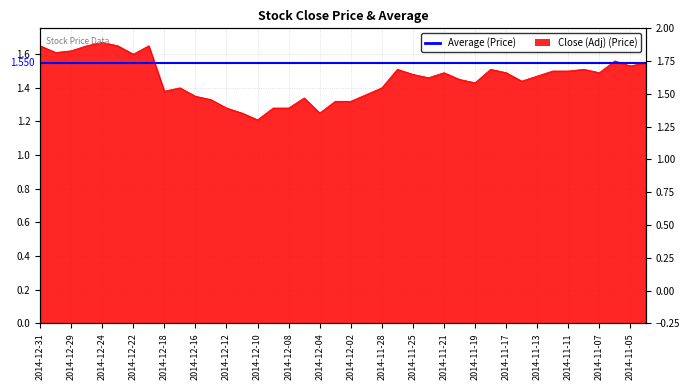

What is the sum of all values?

58.2